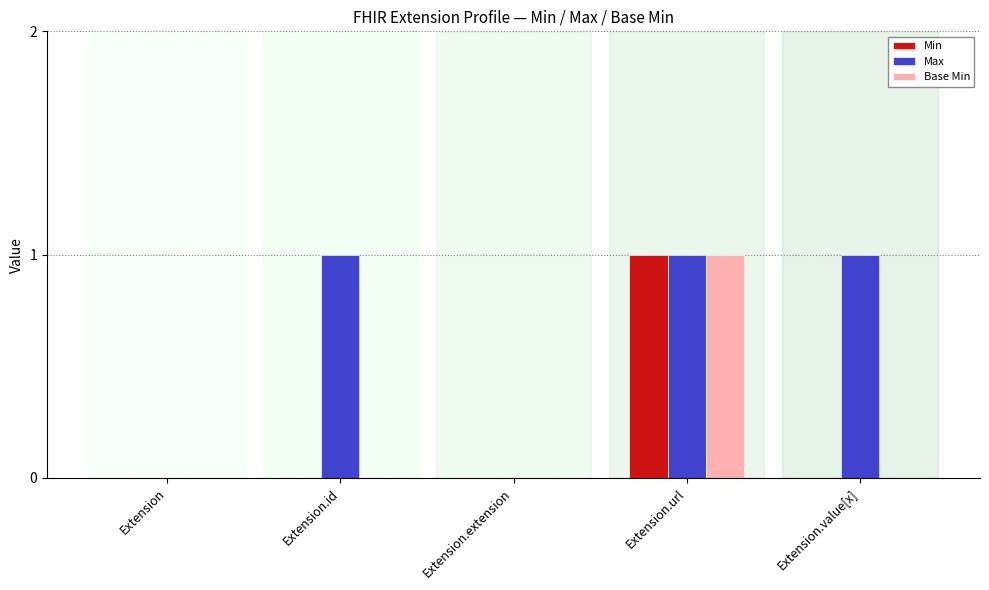

At which category is the sum across all series the highest?

Extension.url